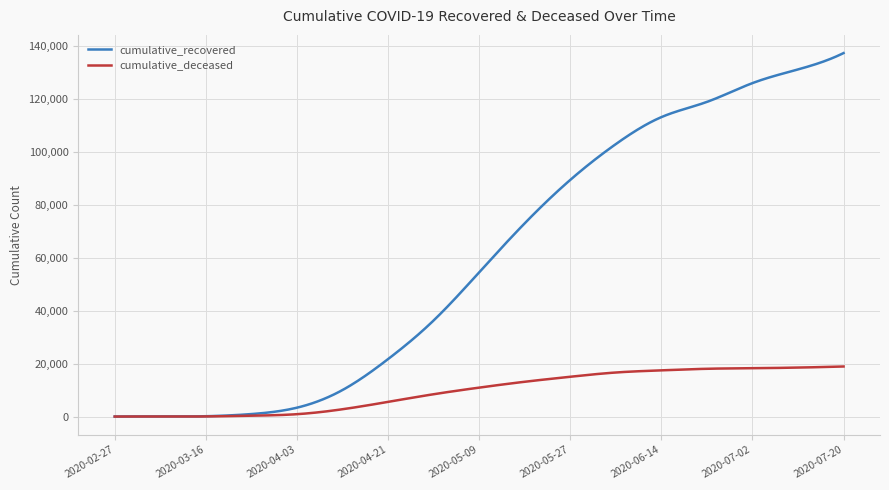

Which series has the widest spread of values?

cumulative_recovered